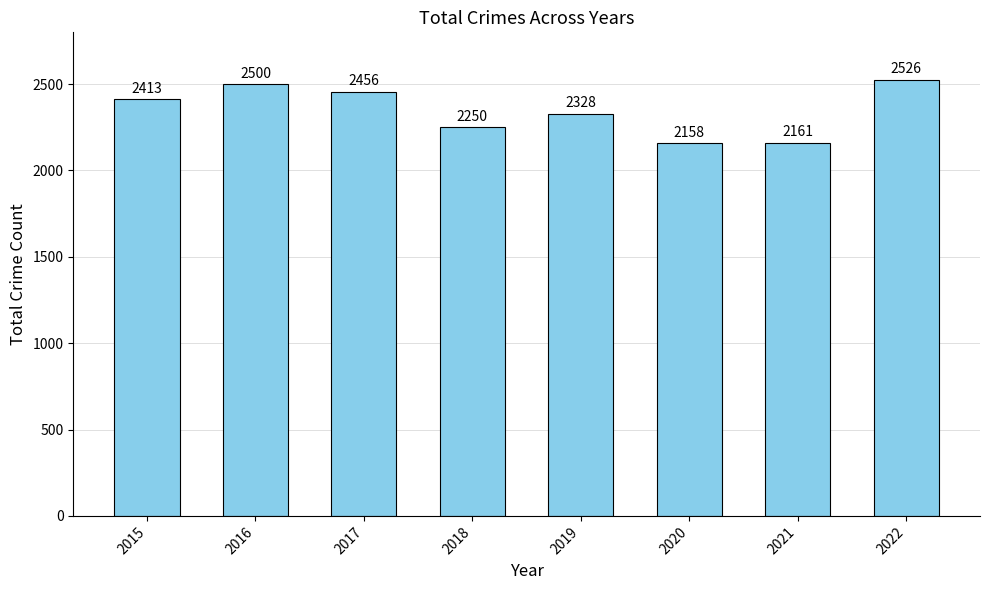

Rank the categories by value from highest to lowest.

2022, 2016, 2017, 2015, 2019, 2018, 2021, 2020